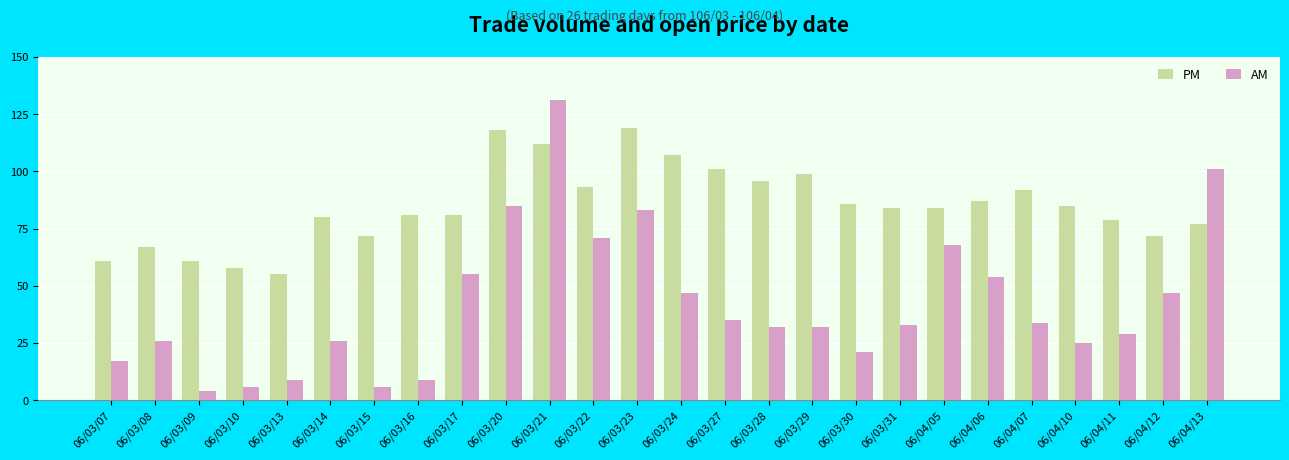

List the series in order of their overall mean, lowest first.

AM, PM